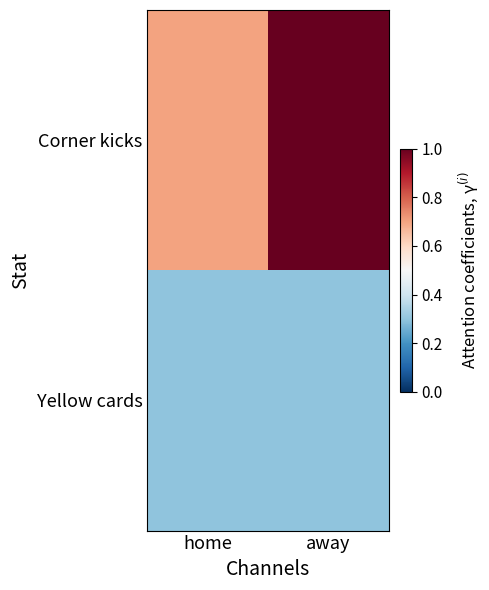

Which series has the widest spread of values?

Corner kicks